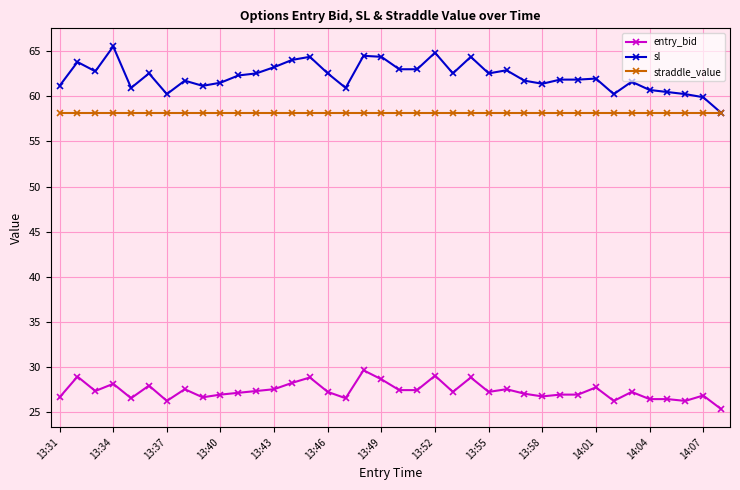

List the series in order of their peak value, lowest first.

entry_bid, straddle_value, sl